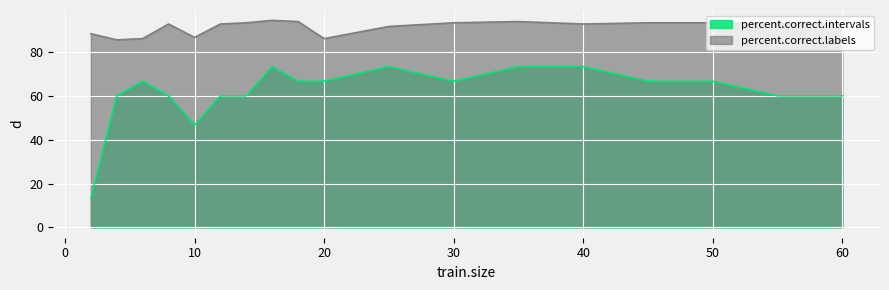

True or false: percent.correct.intervals and percent.correct.labels intersect in this chart.

False